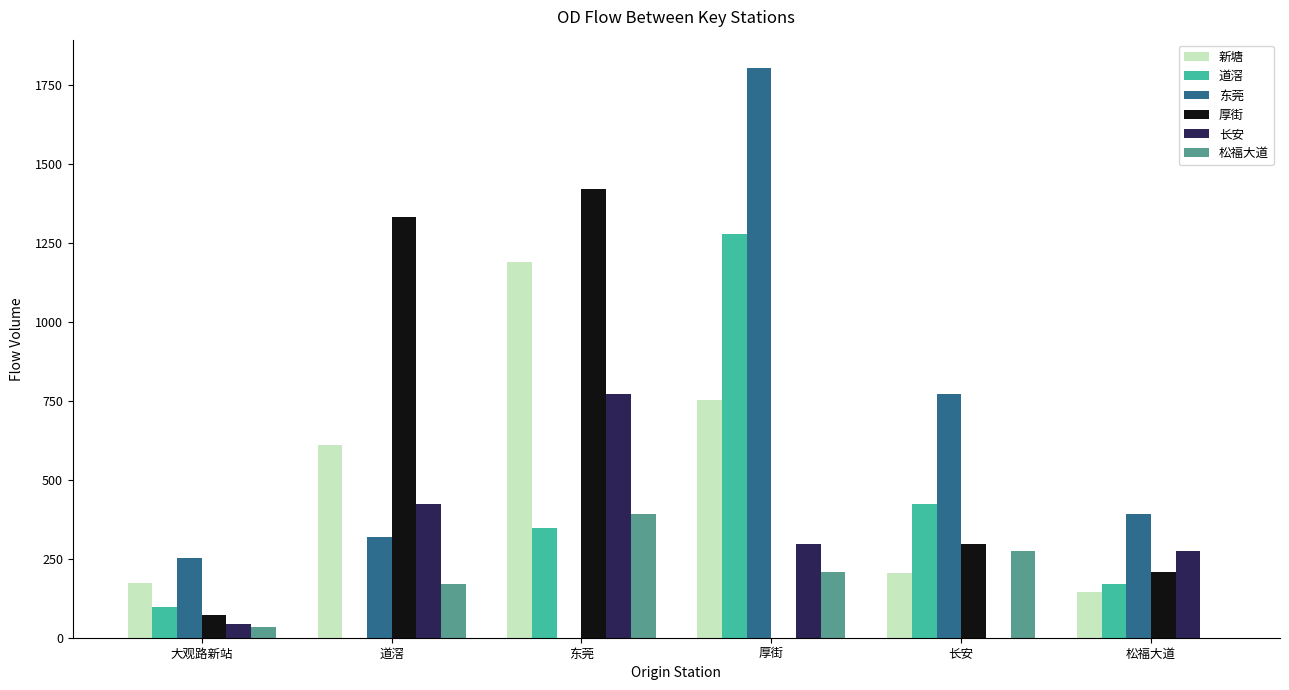

What is the difference between the 道滘 values at 道滘 and 东莞?

347.1